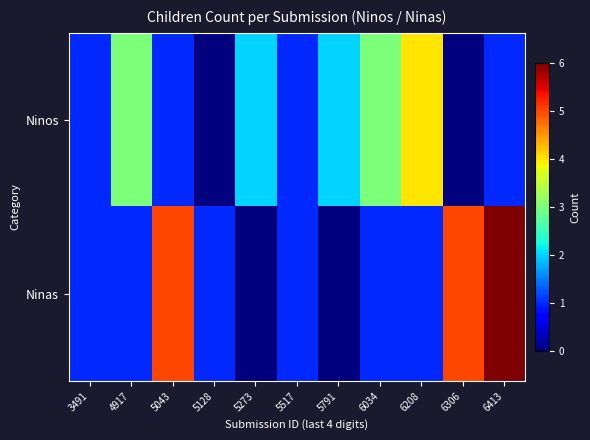

List the series in order of their overall mean, highest first.

Ninas, Ninos